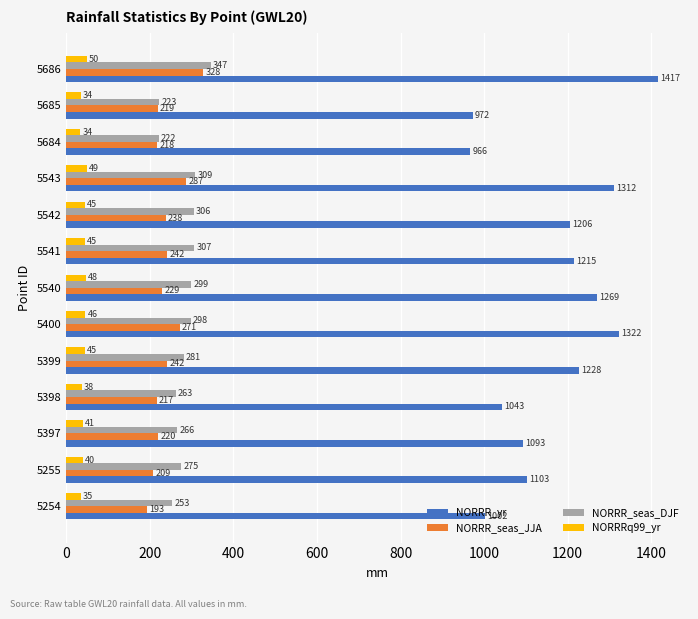

List the series in order of their peak value, lowest first.

NORRRq99_yr, NORRR_seas_JJA, NORRR_seas_DJF, NORRR_yr